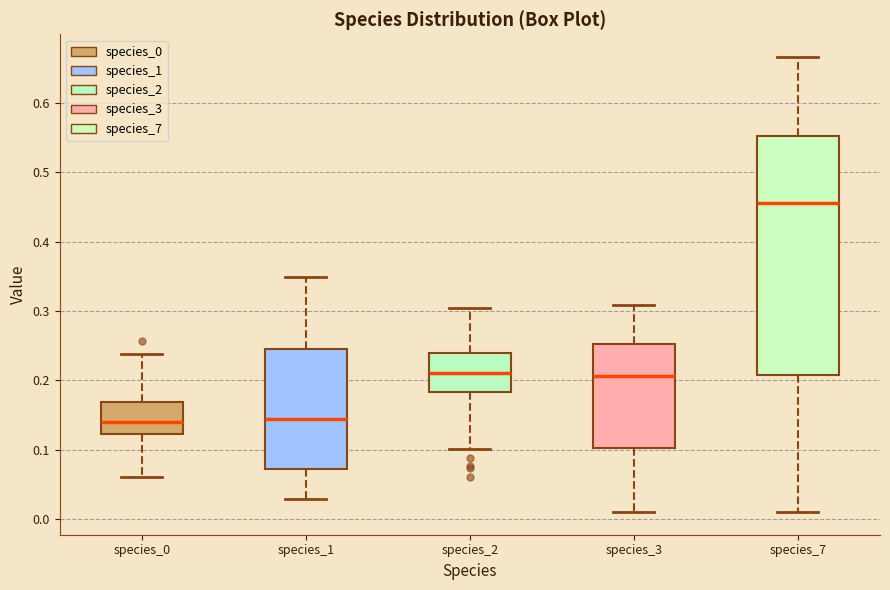

Reading left to right, read every box against the y-axis: the position of its median line, the range the box covers, and the ends of its whiskers. The values are not printed on the chart, so give them approximately, as read against the axis.

species_0: median 0.14, box 0.12 to 0.17, whiskers 0.06 to 0.24
species_1: median 0.14, box 0.07 to 0.24, whiskers 0.03 to 0.35
species_2: median 0.21, box 0.18 to 0.24, whiskers 0.10 to 0.30
species_3: median 0.21, box 0.10 to 0.25, whiskers 0.01 to 0.31
species_7: median 0.46, box 0.21 to 0.55, whiskers 0.01 to 0.67